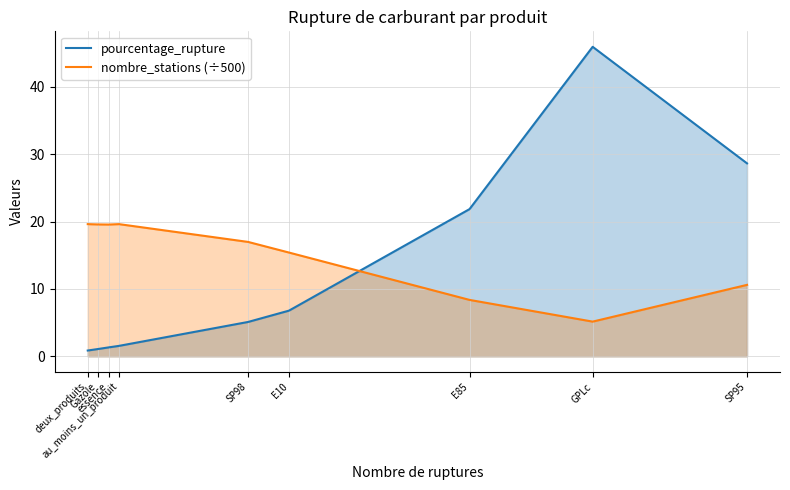

Does the chart have visible grid lines?

Yes